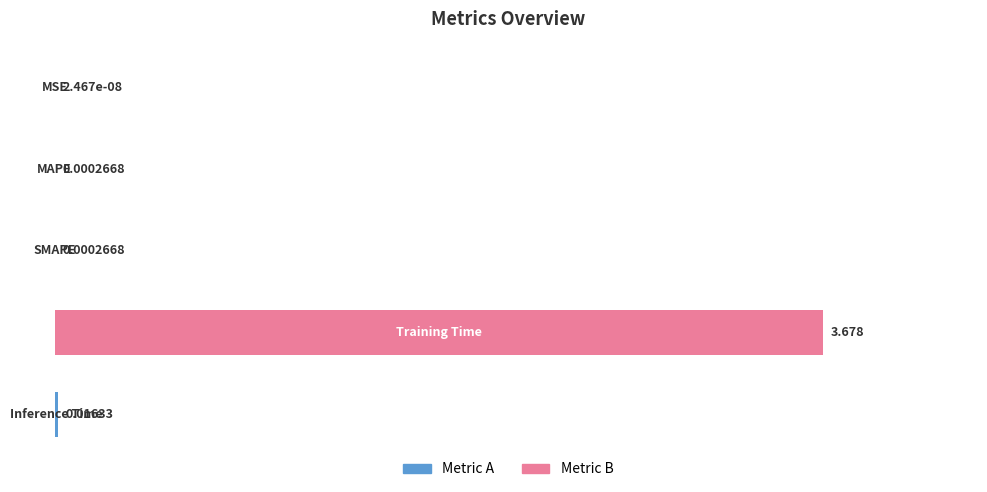

Are the bars horizontal?

Yes